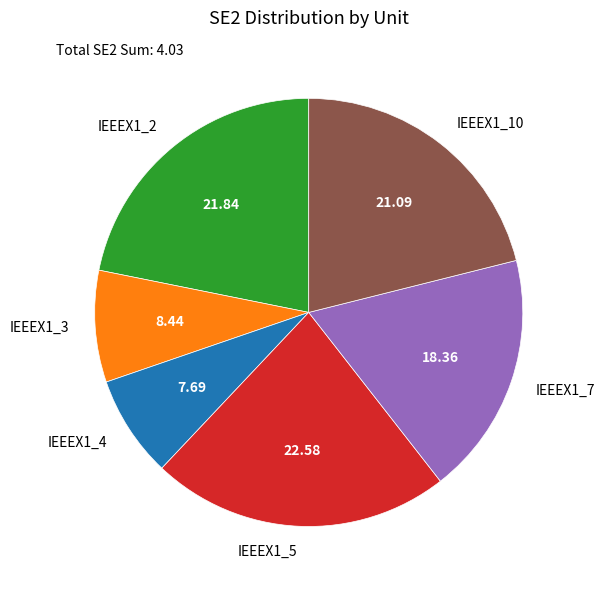

How many segments does this pie chart have?

6